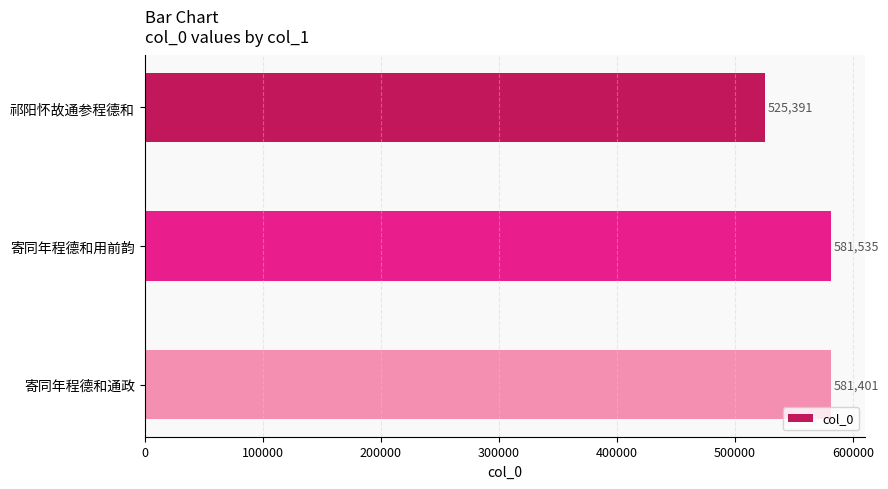

List the labels in order of value, smallest first.

祁阳怀故通参程德和, 寄同年程德和通政, 寄同年程德和用前韵